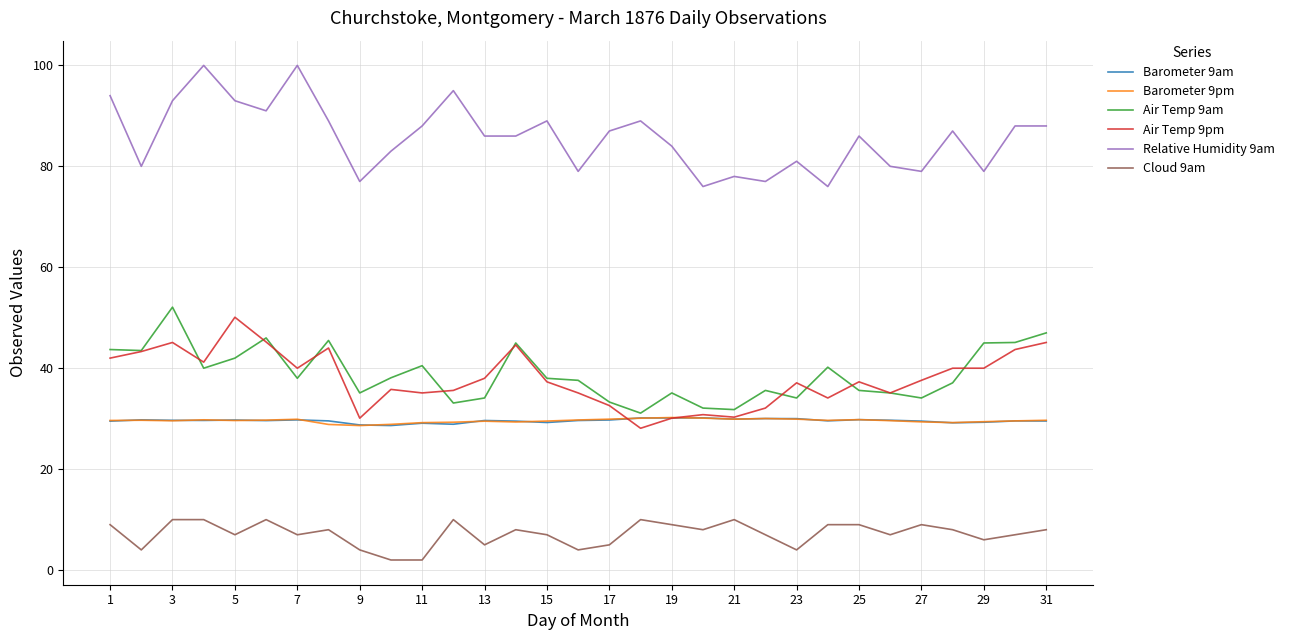

What is the maximum value for Air Temp 9pm?

50.1